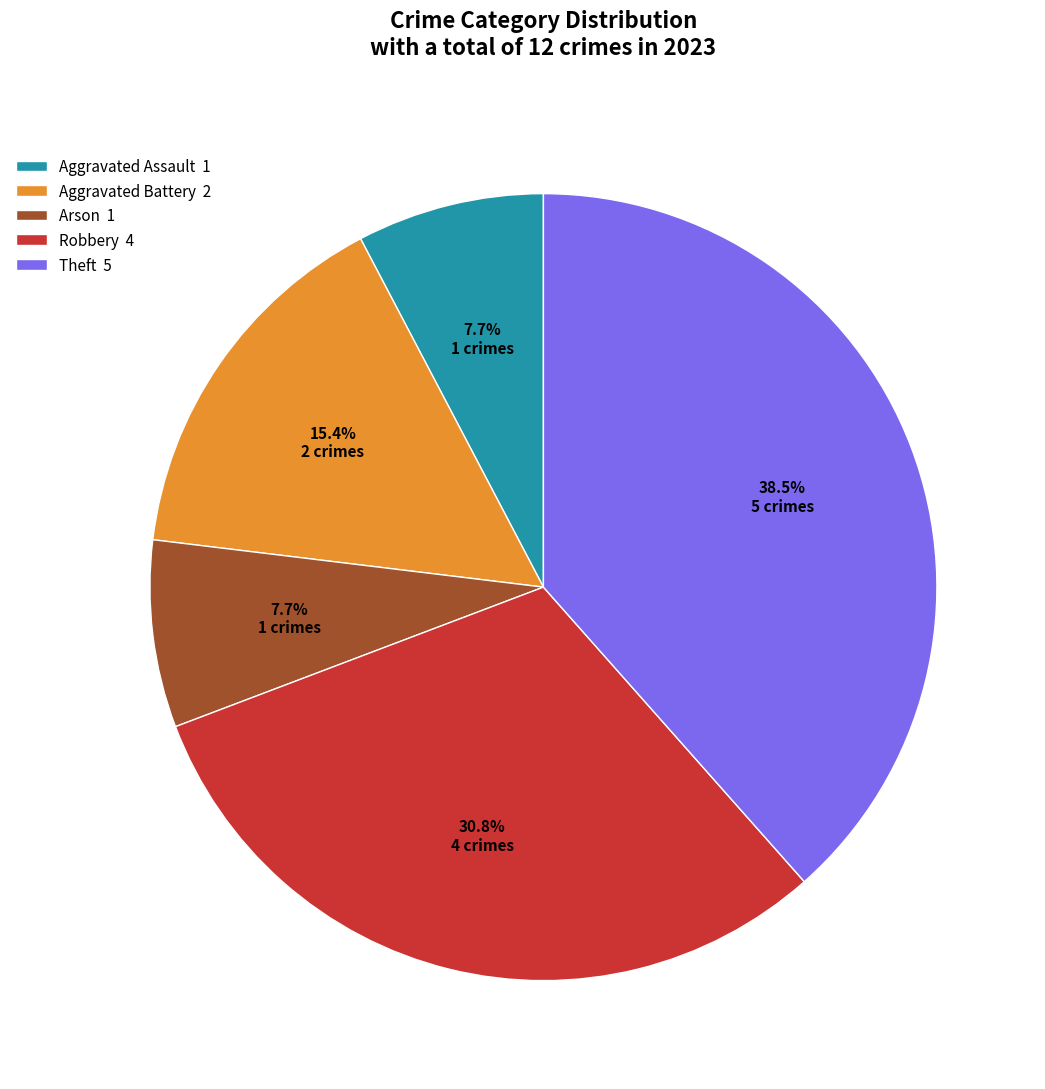

To the nearest percent, what is the combined percentage of Aggravated Battery and Arson?

23%